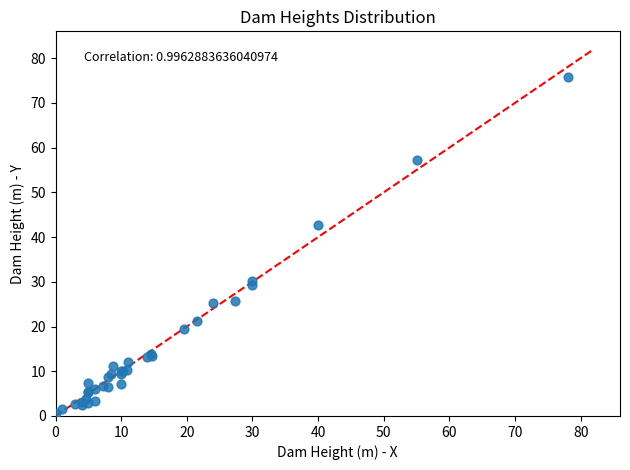

What Y value in the scatter plot is closest to 38?

42.8